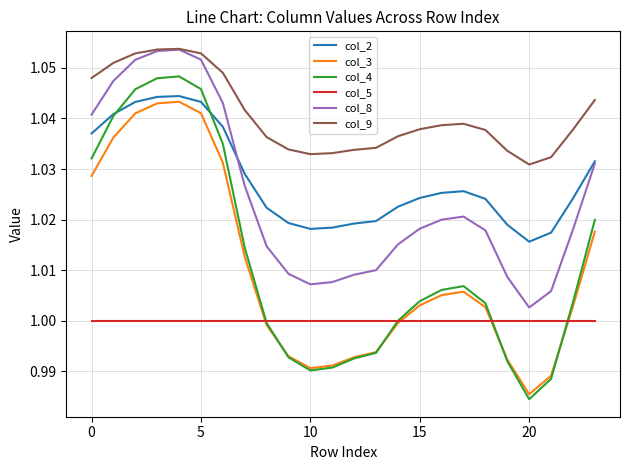

True or false: col_4 and col_2 cross at least once.

True